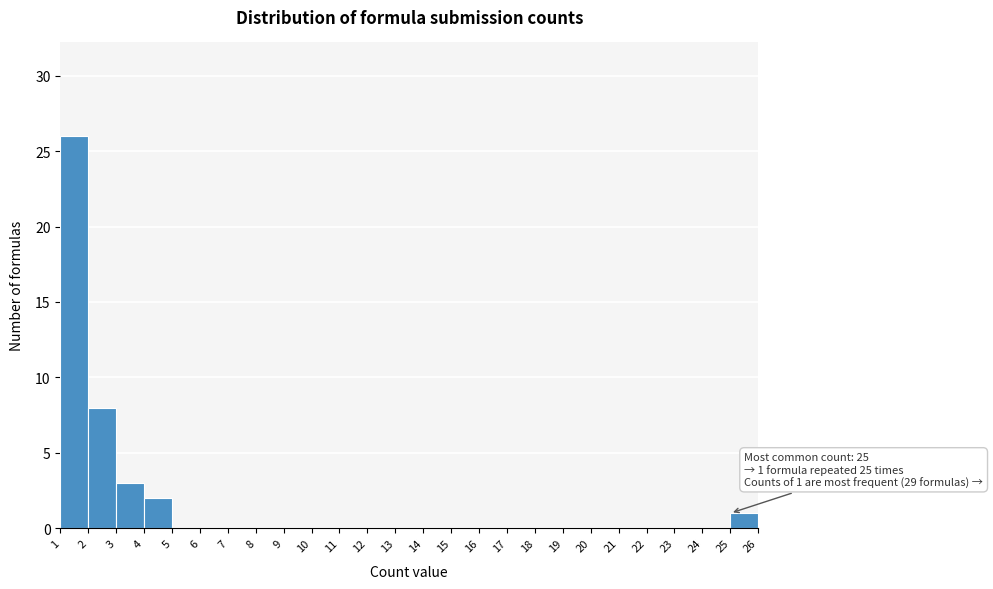

Which range on the x-axis has the tallest bar?

1 to 2